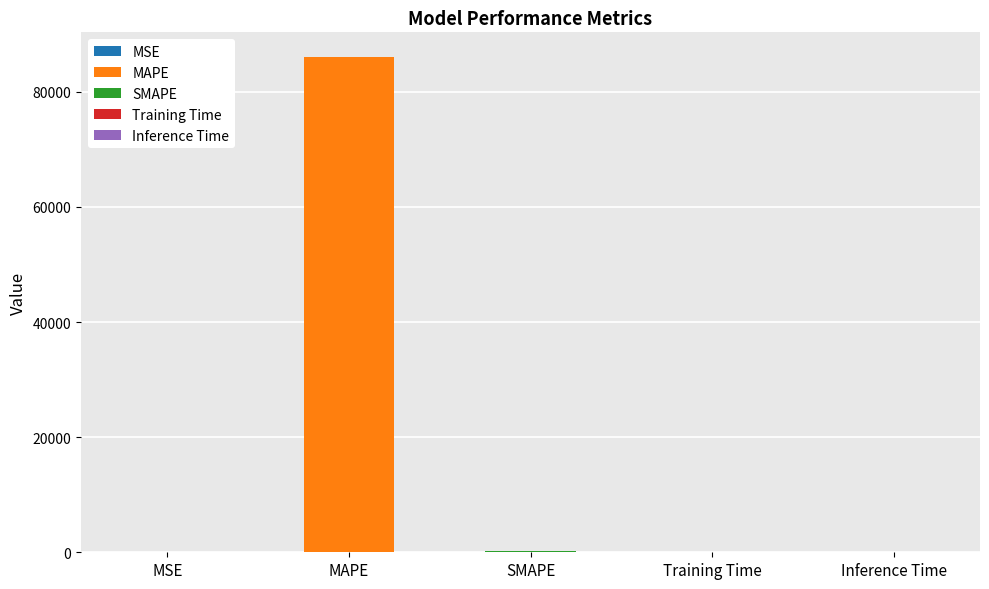

What is the approximate value at MAPE?

86019.5